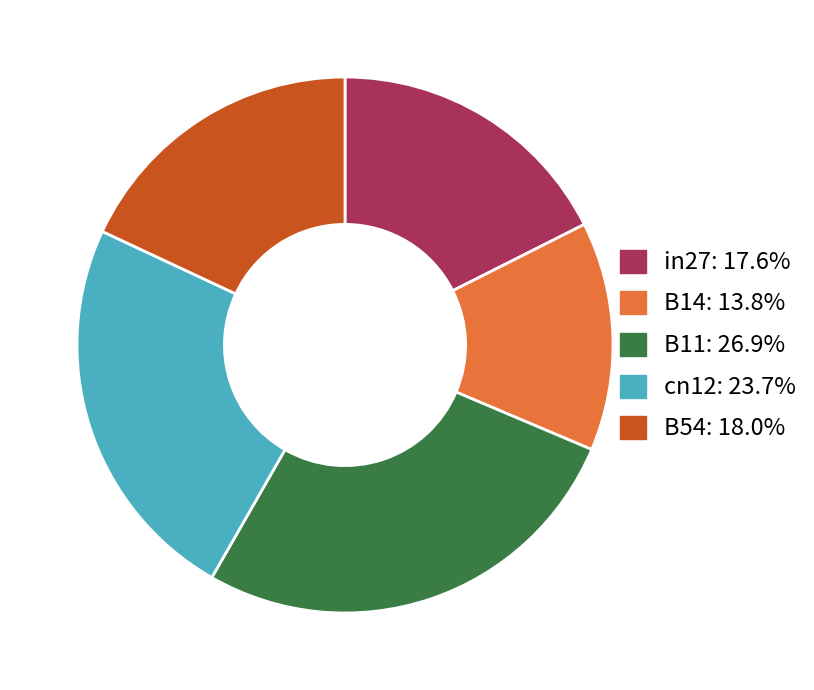

Is the sum of B54 and B14 greater than half?

No